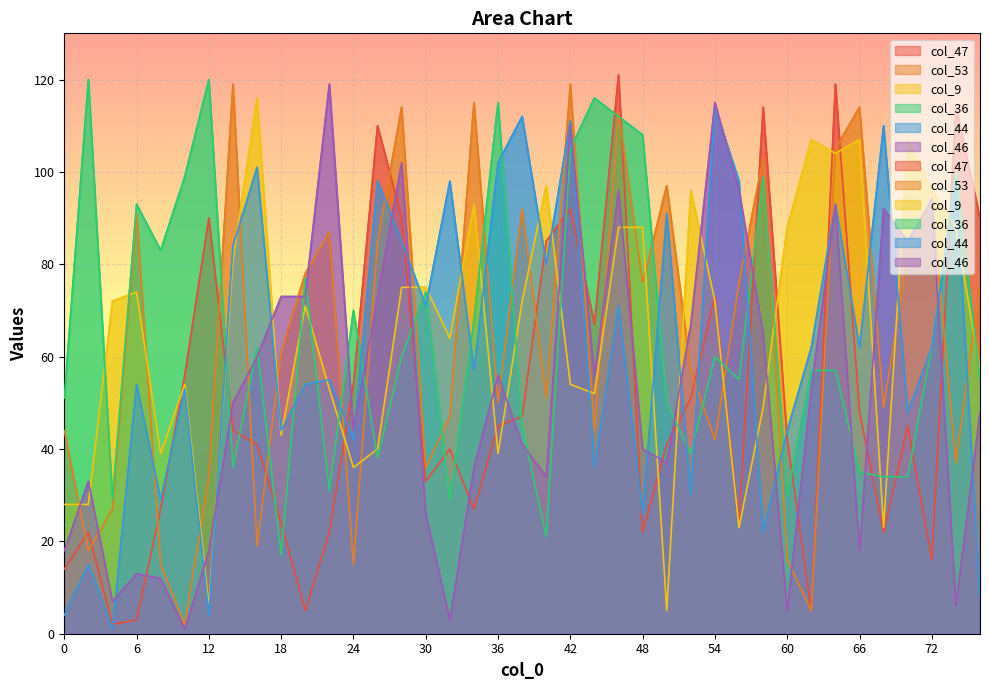

What is the average value of the col_36 series?

65